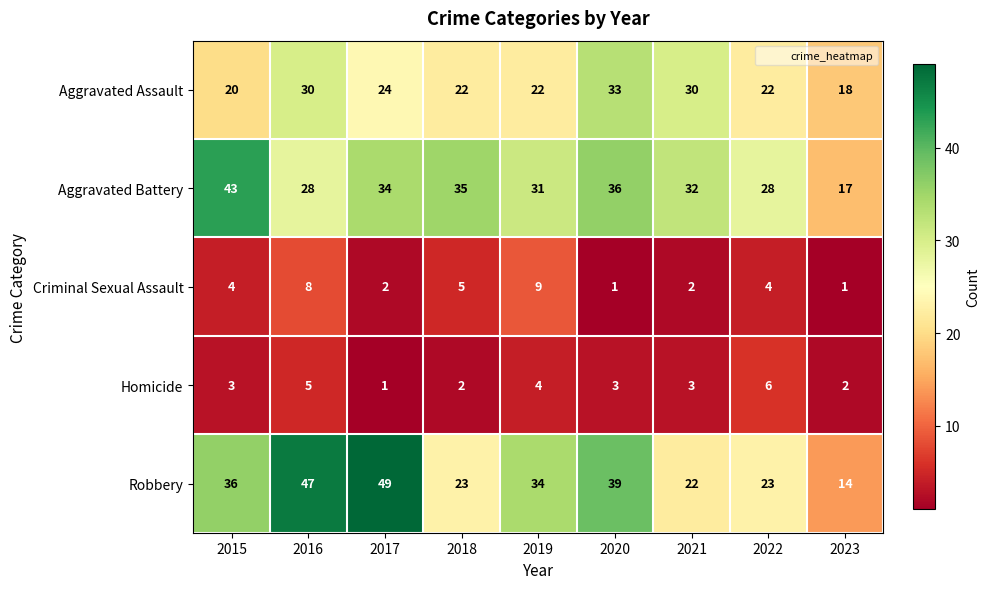

What is the sum of the Criminal Sexual Assault values at 2023 and 2016?

9